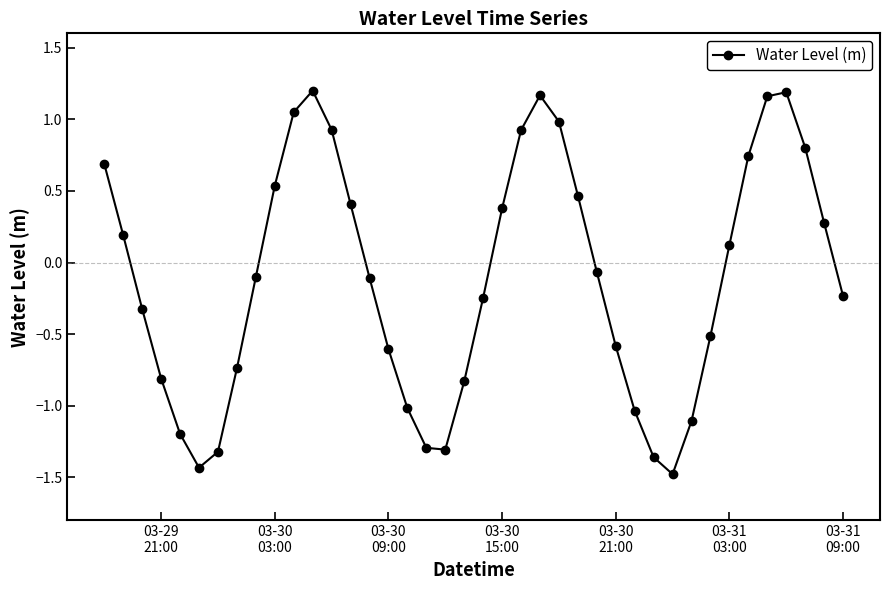

What is the smallest value displayed?

-1.5